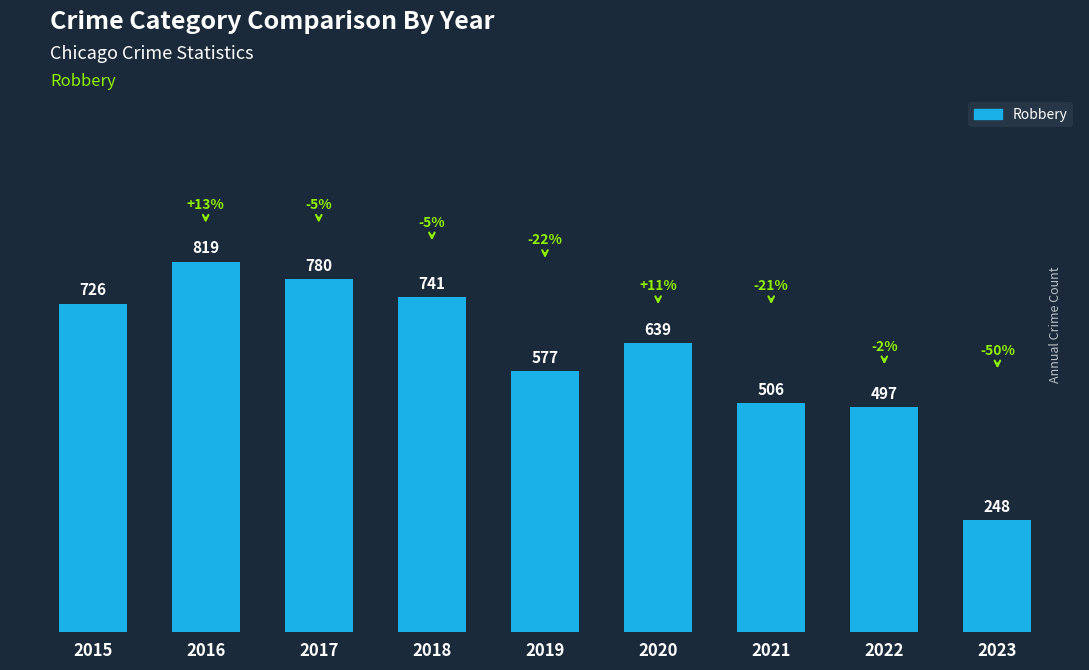

Is it true that the value at 2018 is 434?

False